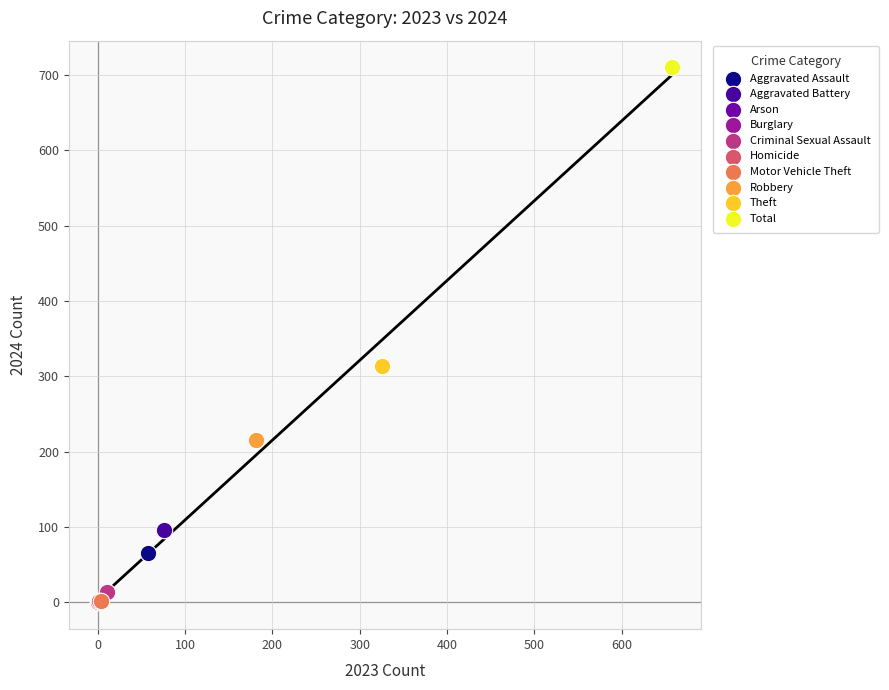

What are all the series names shown in the legend?

Aggravated Assault, Aggravated Battery, Arson, Burglary, Criminal Sexual Assault, Homicide, Motor Vehicle Theft, Robbery, Theft, Total